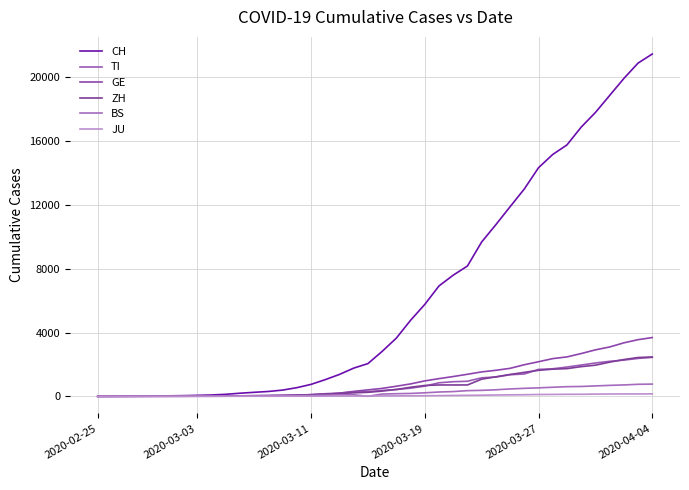

How many lines are shown in the chart?

6